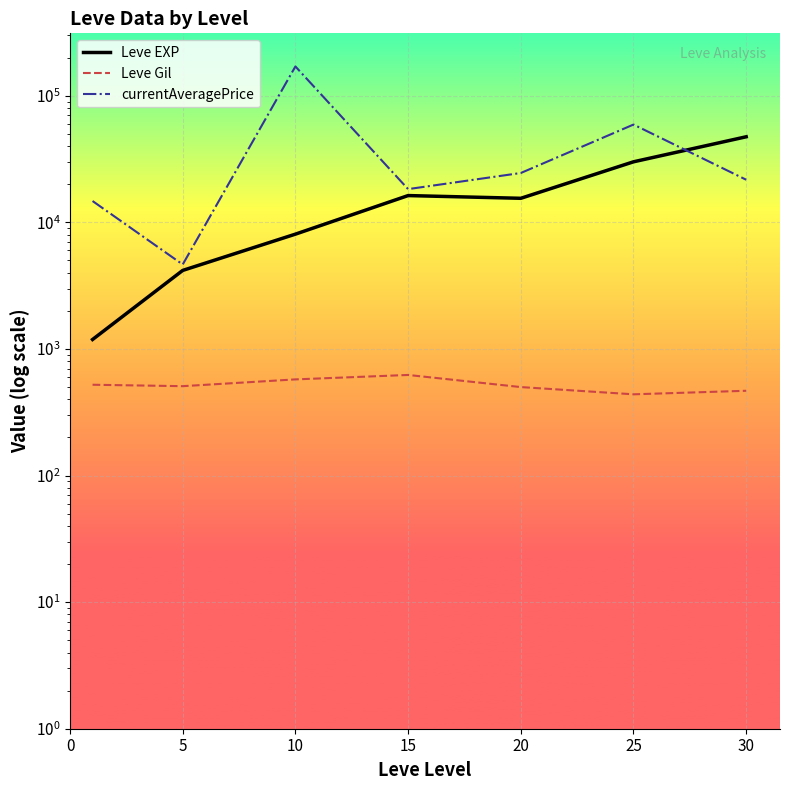

In Leve Gil, how many points are lower than both neighbors (excluding endpoints)?

2